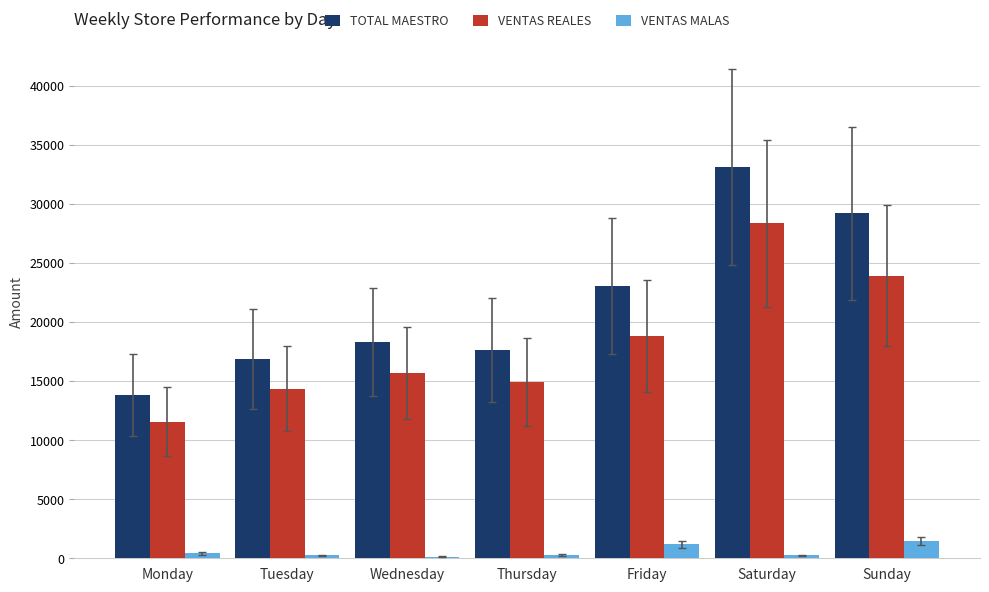

What is the sum of all VENTAS MALAS values?

4011.0